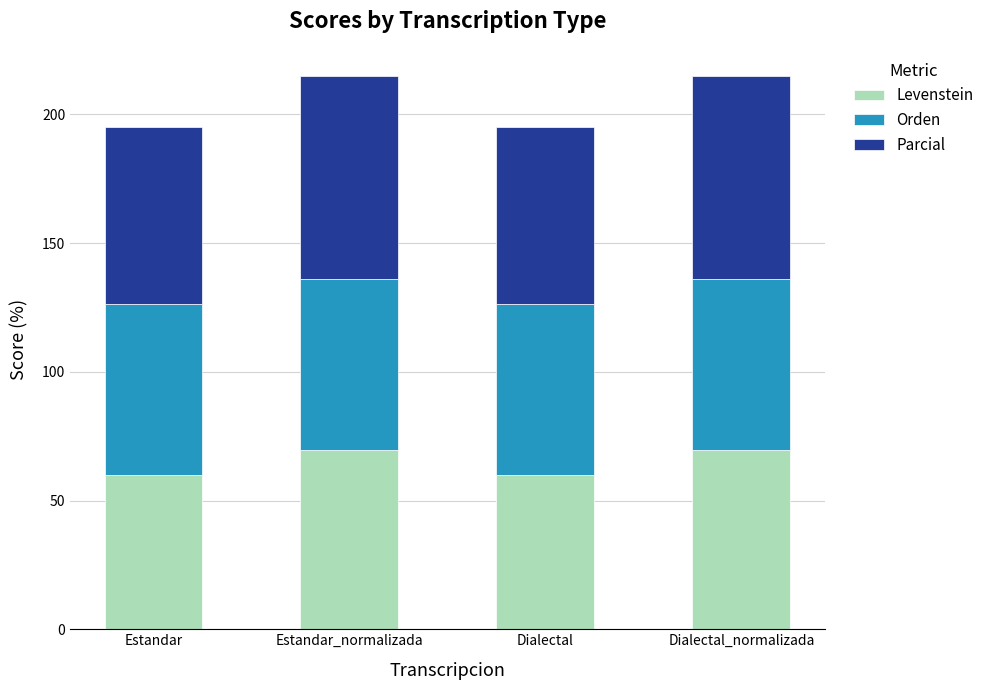

What is the highest value of the Levenstein series?

69.6